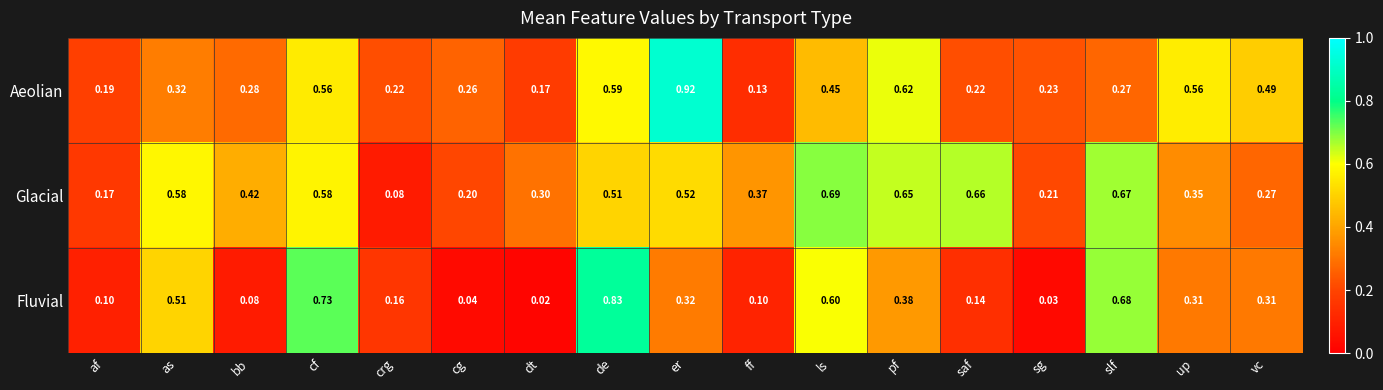

Which series has the largest total across all categories?

Glacial